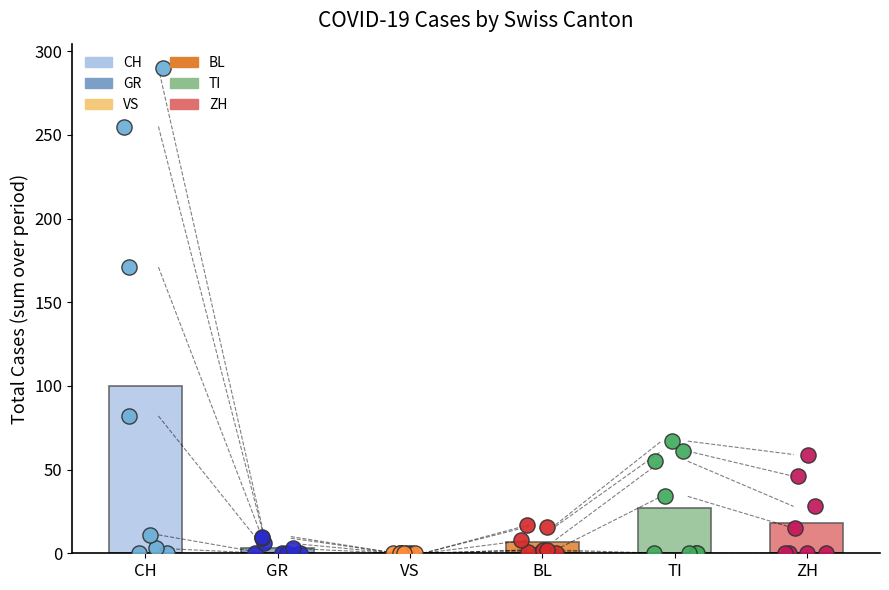

Which series reaches the minimum Y coordinate?

CH